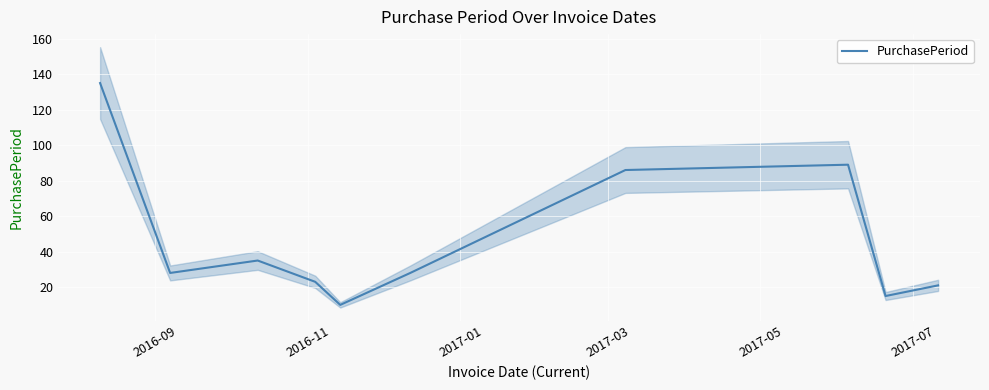

What is the maximum value for PurchasePeriod?

135